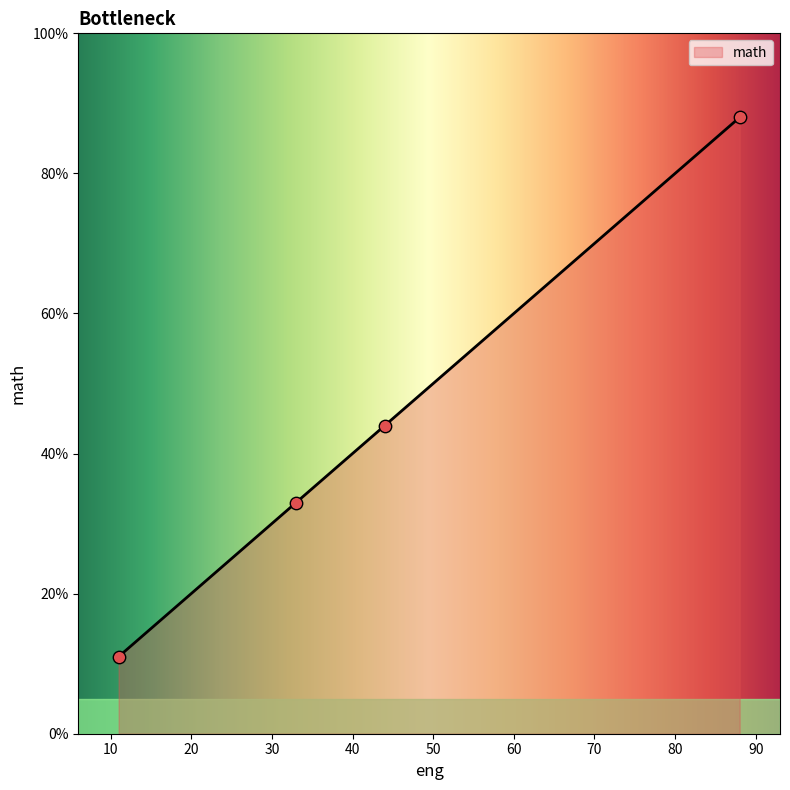

Between 33 and 11, which is larger?

33